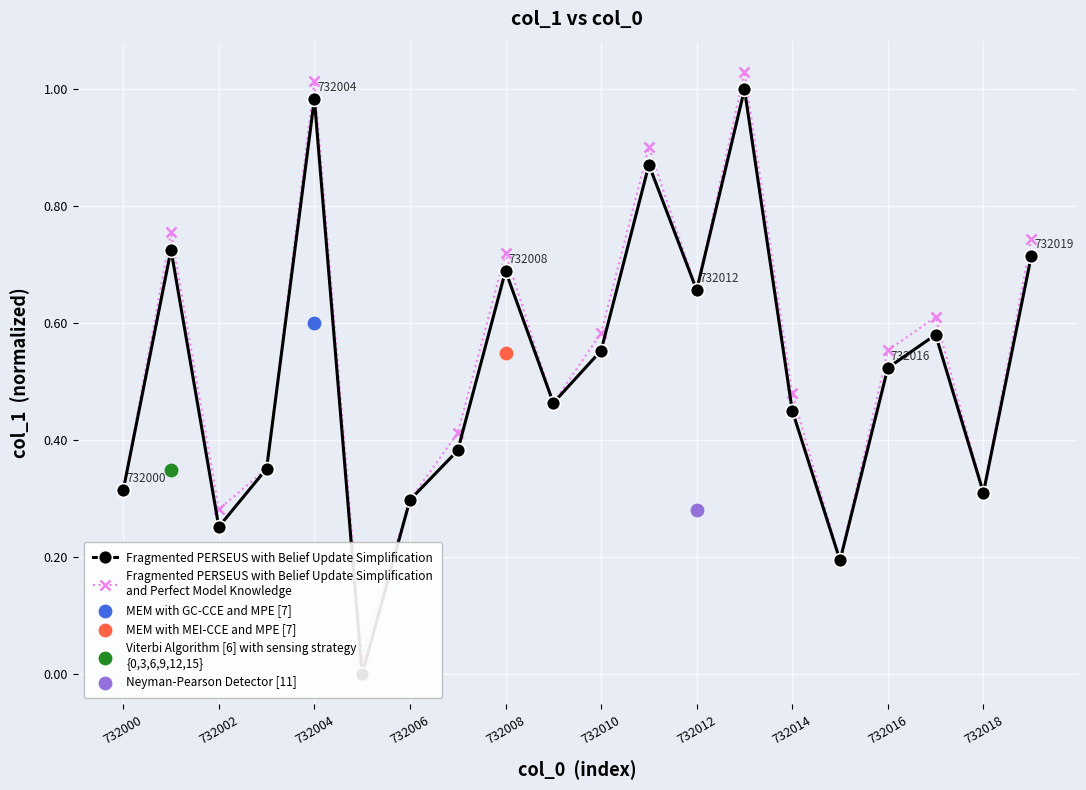

Which series contains the highest Y value?

Fragmented PERSEUS with Belief Update Simplification
and Perfect Model Knowledge